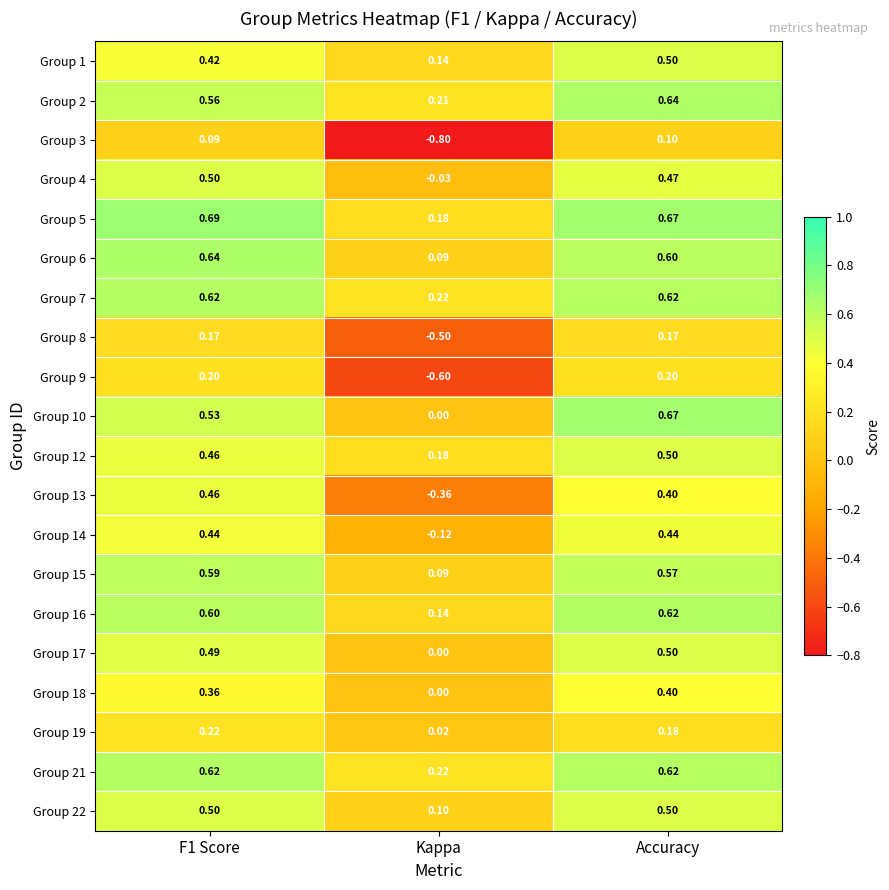

How many values in Group 13 are above zero?

2